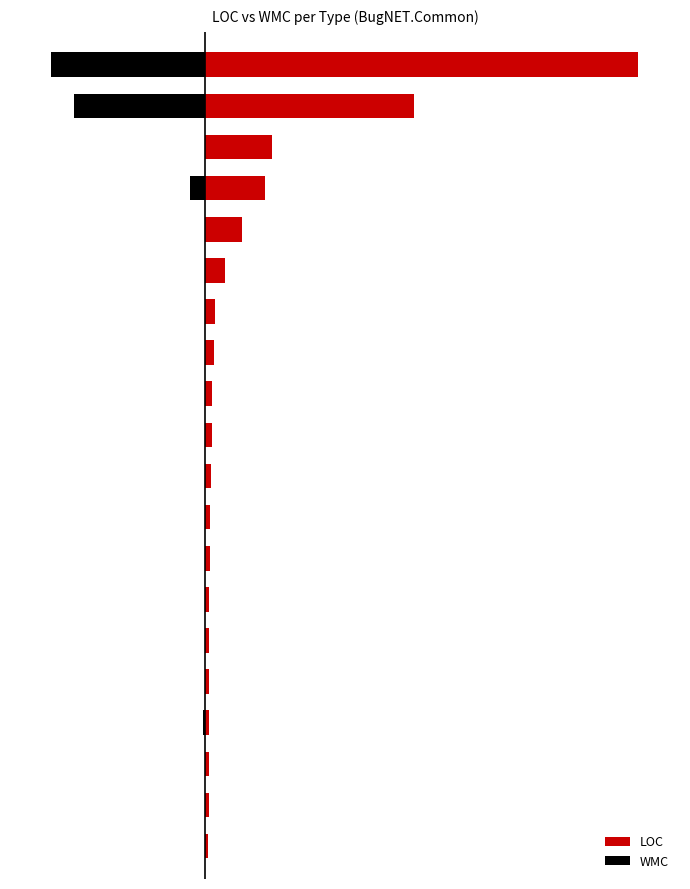

What is the difference between the second highest and minimum values in the WMC series?

276